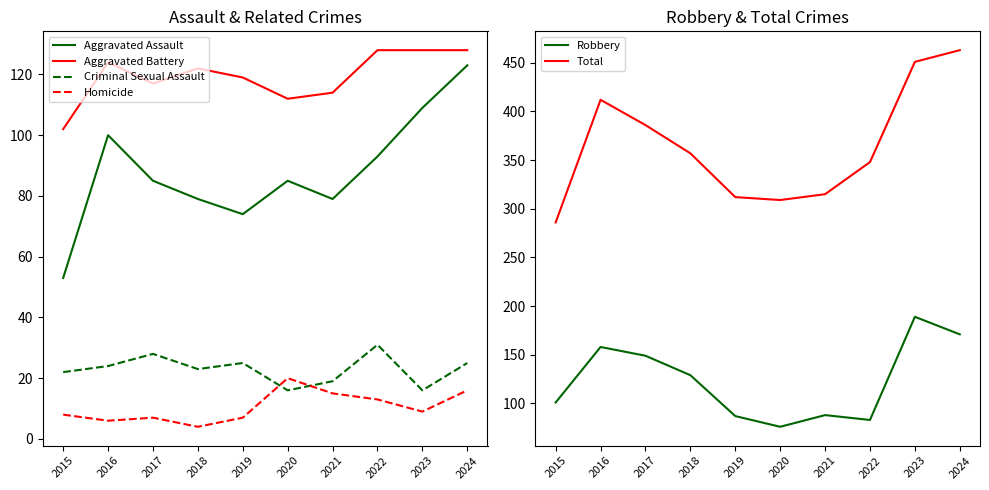

How many interior local peaks does the Homicide series have?

2